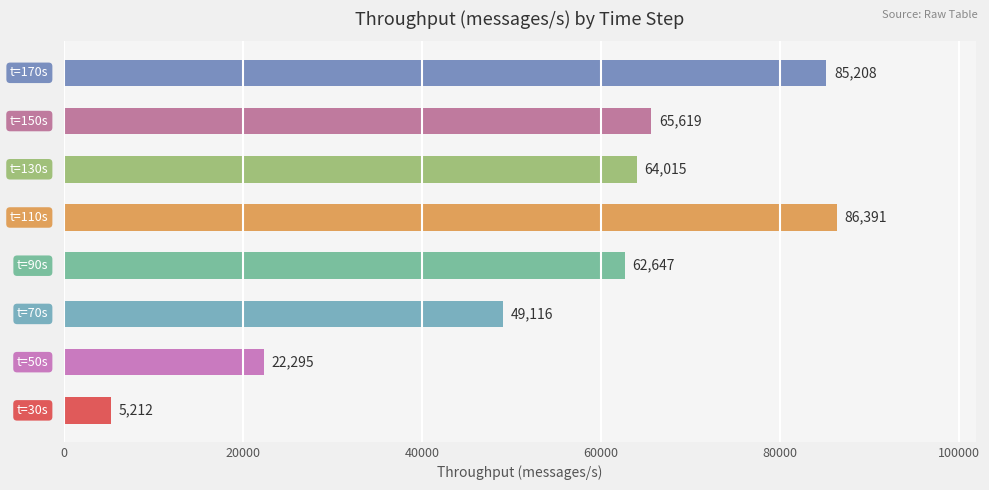

What is the average value?

55063